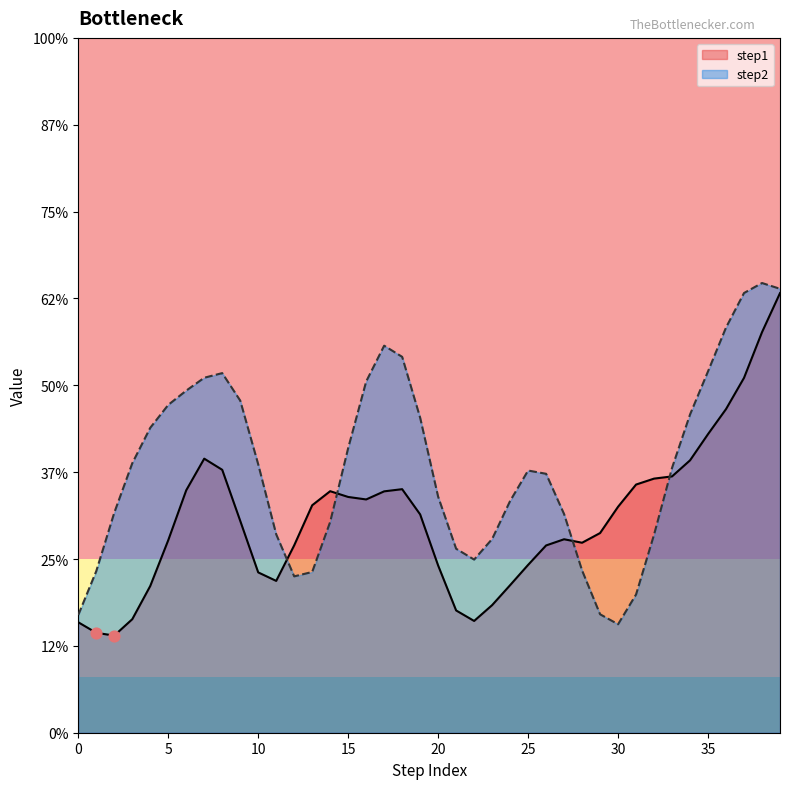

Which series has the largest total across all categories?

step2